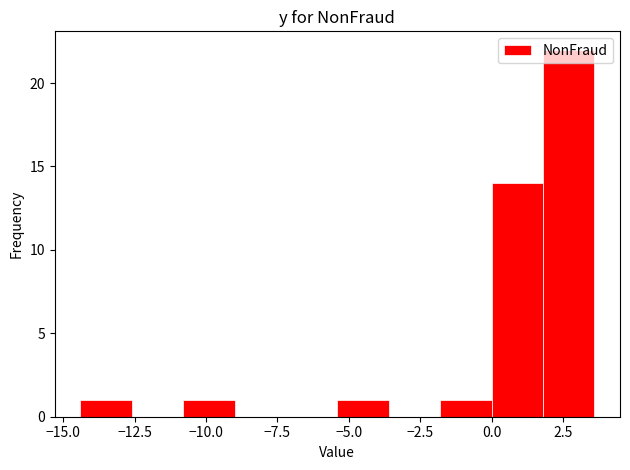

Read against the x-axis, roughly where is the centre of the tallest bar?

2.5